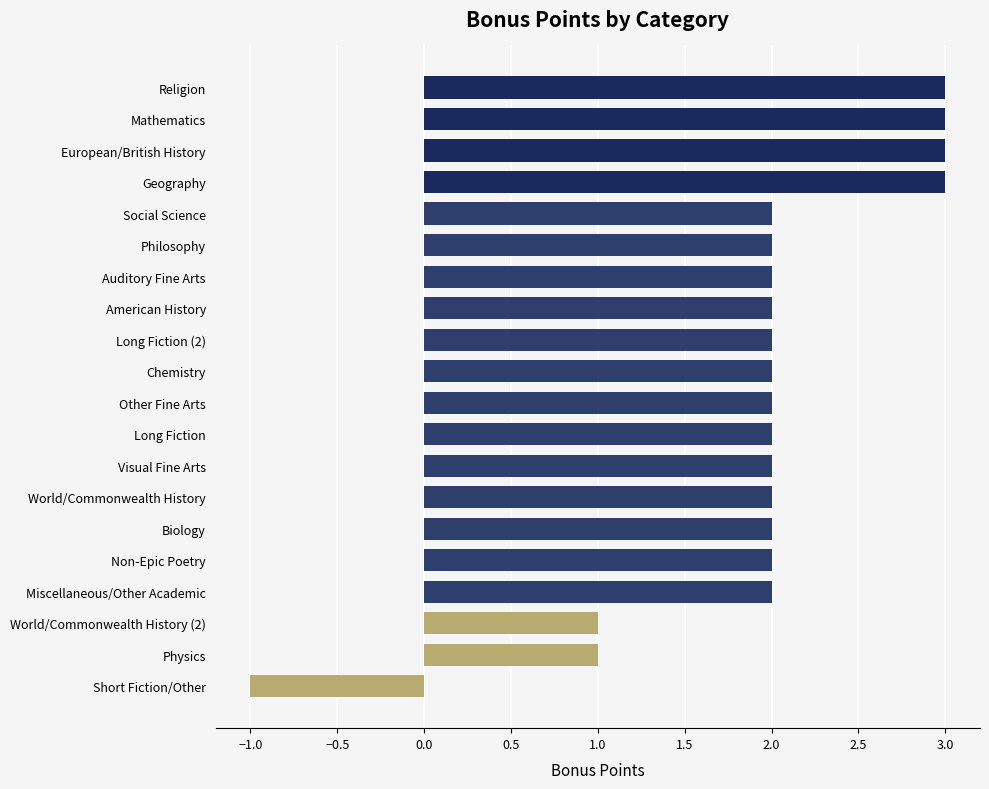

True or false: the data shows 2 at Biology.

True